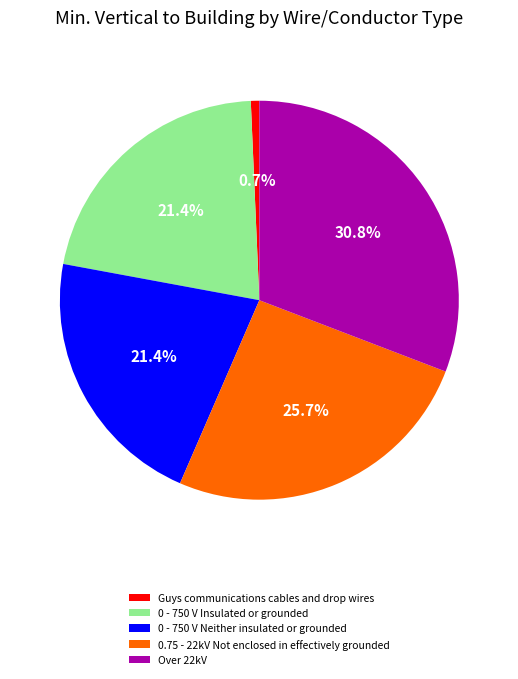

Which slice is the largest?

Over 22kV